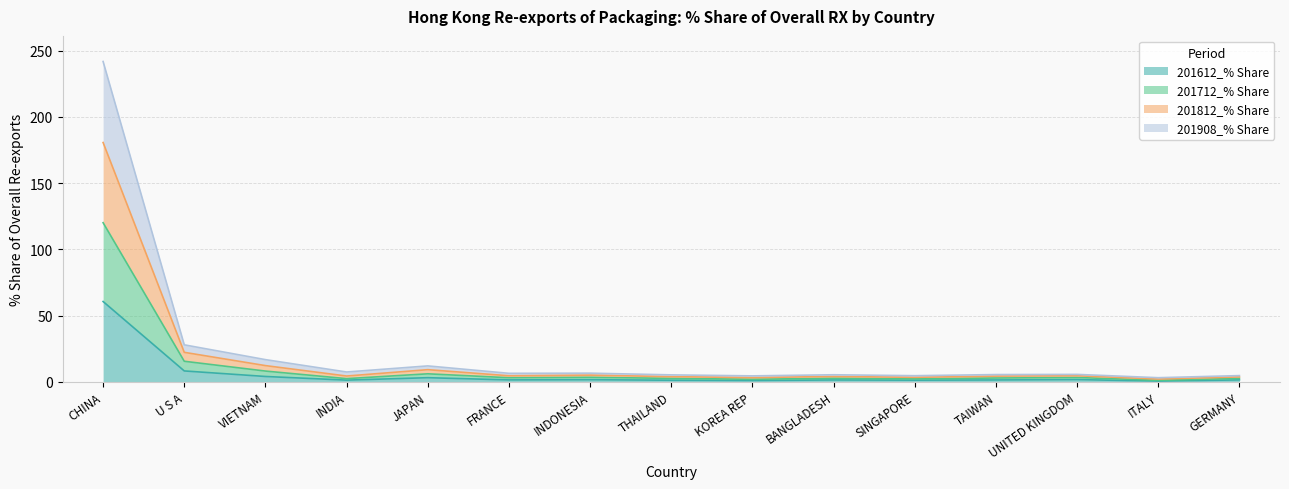

What is the label of the 7th point from the right?

KOREA REP